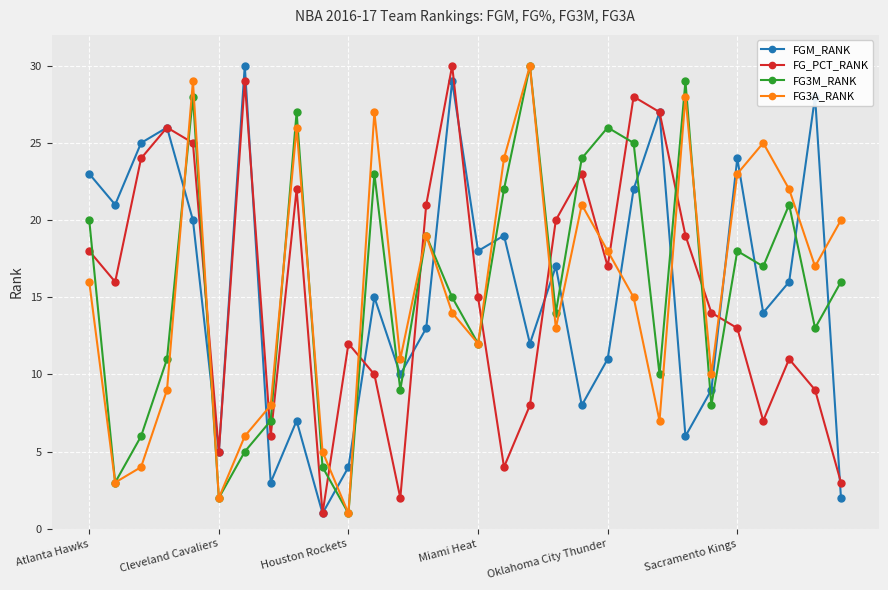

What is the sum of all FGM_RANK values?

465